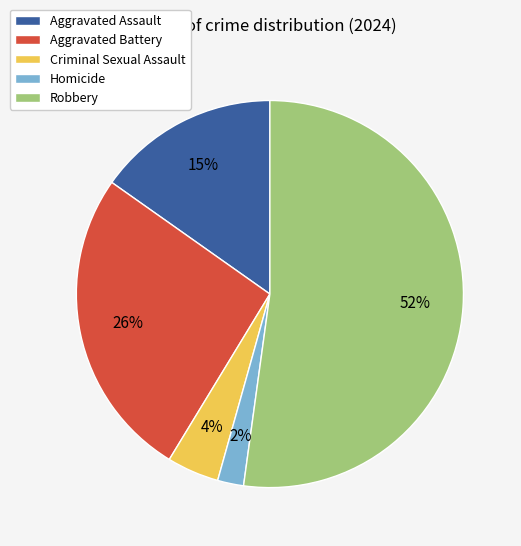

Does Aggravated Battery account for over 50% of the chart?

No